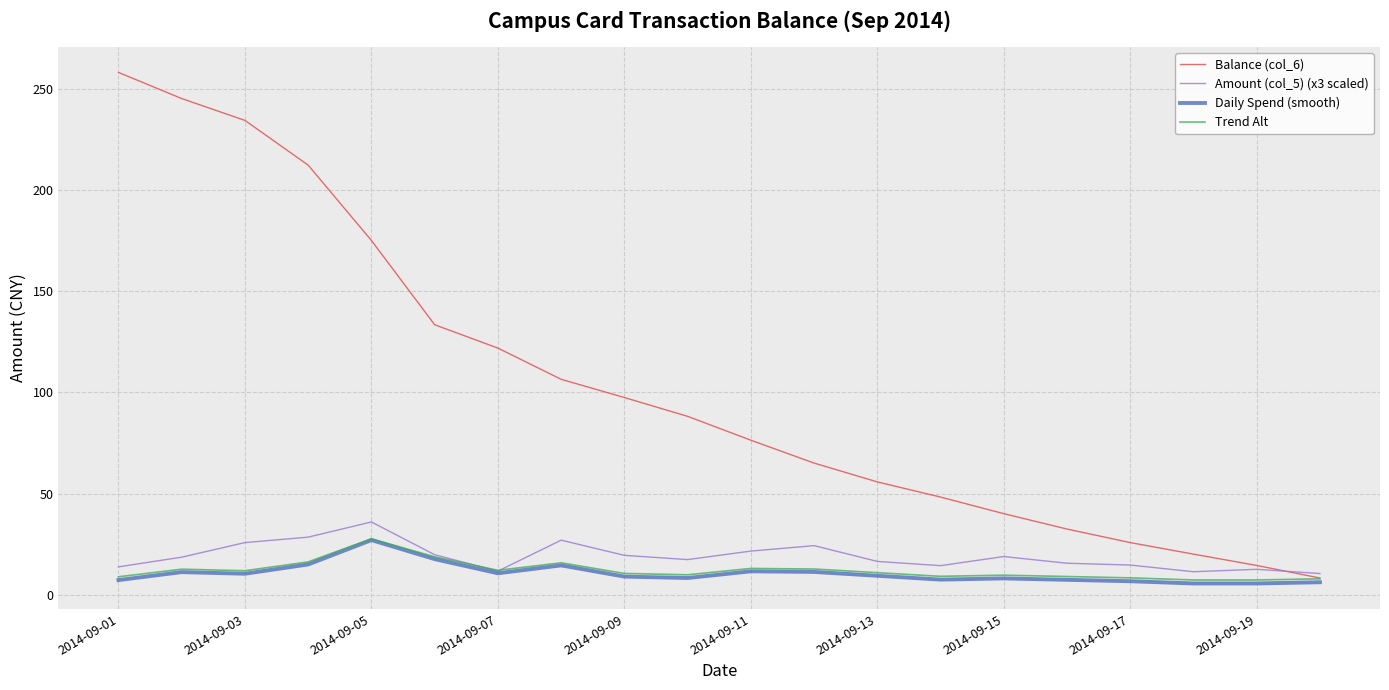

What is the maximum value for Daily Spend (smooth)?

27.0